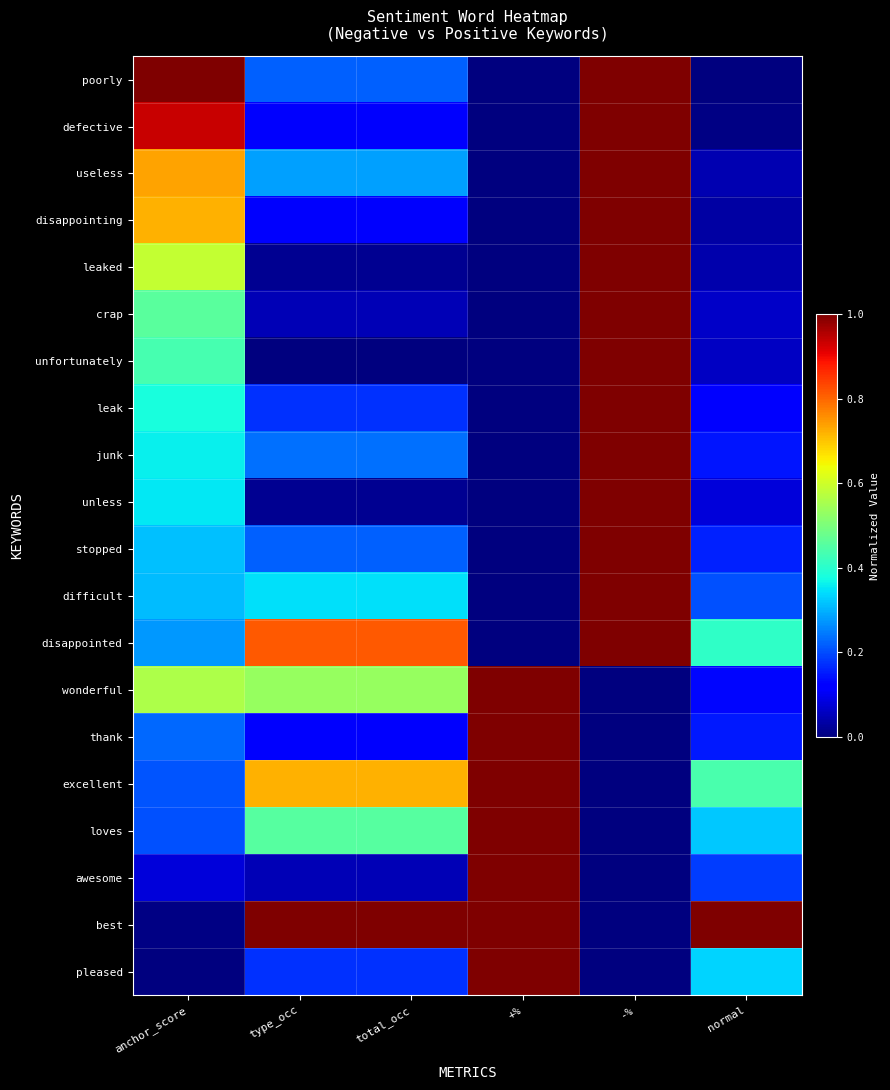

Reading left to right, list all the values displayed in this chart.

poorly: anchor_score=1.0	type_occ=0.2	total_occ=0.2	+%=0.0	-%=1.0	normal=0.0
defective: anchor_score=0.9	type_occ=0.1	total_occ=0.1	+%=0.0	-%=1.0	normal=0.0
useless: anchor_score=0.7	type_occ=0.3	total_occ=0.3	+%=0.0	-%=1.0	normal=0.0
disappointing: anchor_score=0.7	type_occ=0.1	total_occ=0.1	+%=0.0	-%=1.0	normal=0.0
leaked: anchor_score=0.6	type_occ=0.0	total_occ=0.0	+%=0.0	-%=1.0	normal=0.0
crap: anchor_score=0.5	type_occ=0.0	total_occ=0.0	+%=0.0	-%=1.0	normal=0.1
unfortunately: anchor_score=0.4	type_occ=0.0	total_occ=0.0	+%=0.0	-%=1.0	normal=0.1
leak: anchor_score=0.4	type_occ=0.2	total_occ=0.2	+%=0.0	-%=1.0	normal=0.1
junk: anchor_score=0.4	type_occ=0.2	total_occ=0.2	+%=0.0	-%=1.0	normal=0.1
unless: anchor_score=0.4	type_occ=0.0	total_occ=0.0	+%=0.0	-%=1.0	normal=0.1
stopped: anchor_score=0.3	type_occ=0.2	total_occ=0.2	+%=0.0	-%=1.0	normal=0.2
difficult: anchor_score=0.3	type_occ=0.3	total_occ=0.3	+%=0.0	-%=1.0	normal=0.2
disappointed: anchor_score=0.3	type_occ=0.8	total_occ=0.8	+%=0.0	-%=1.0	normal=0.4
wonderful: anchor_score=0.6	type_occ=0.5	total_occ=0.5	+%=1.0	-%=0.0	normal=0.1
thank: anchor_score=0.2	type_occ=0.1	total_occ=0.1	+%=1.0	-%=0.0	normal=0.2
excellent: anchor_score=0.2	type_occ=0.7	total_occ=0.7	+%=1.0	-%=0.0	normal=0.4
loves: anchor_score=0.2	type_occ=0.5	total_occ=0.5	+%=1.0	-%=0.0	normal=0.3
awesome: anchor_score=0.1	type_occ=0.0	total_occ=0.0	+%=1.0	-%=0.0	normal=0.2
best: anchor_score=0.0	type_occ=1.0	total_occ=1.0	+%=1.0	-%=0.0	normal=1.0
pleased: anchor_score=0.0	type_occ=0.2	total_occ=0.2	+%=1.0	-%=0.0	normal=0.3